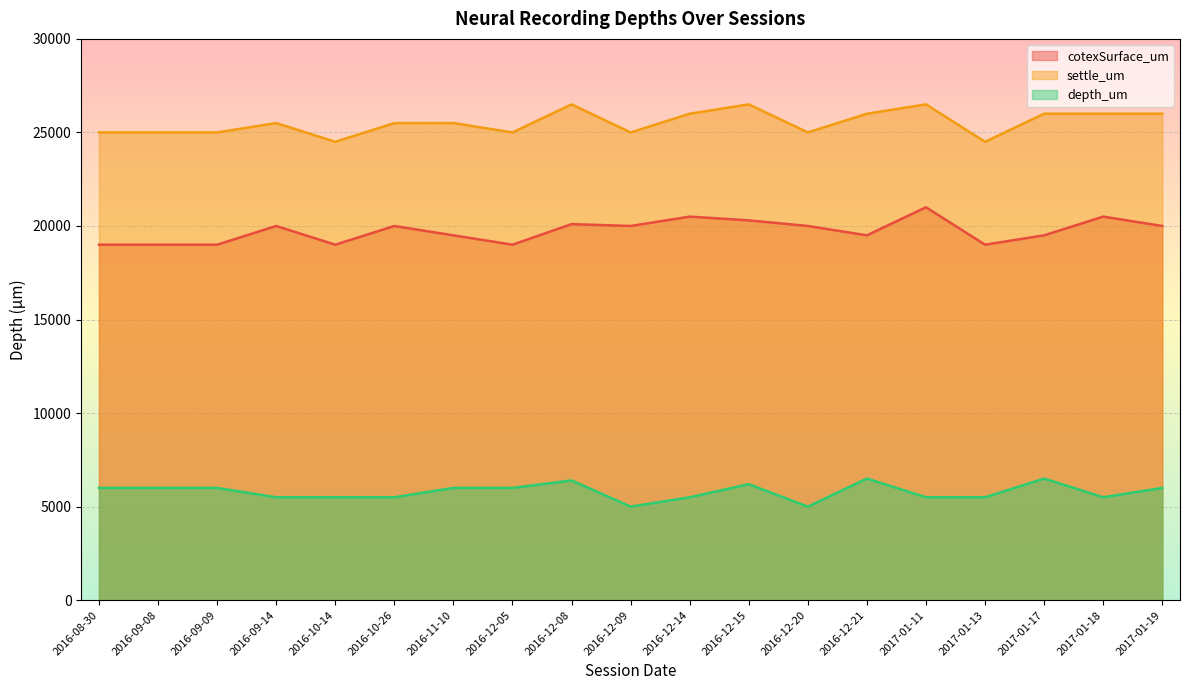

How many categories are shown in the chart?

19